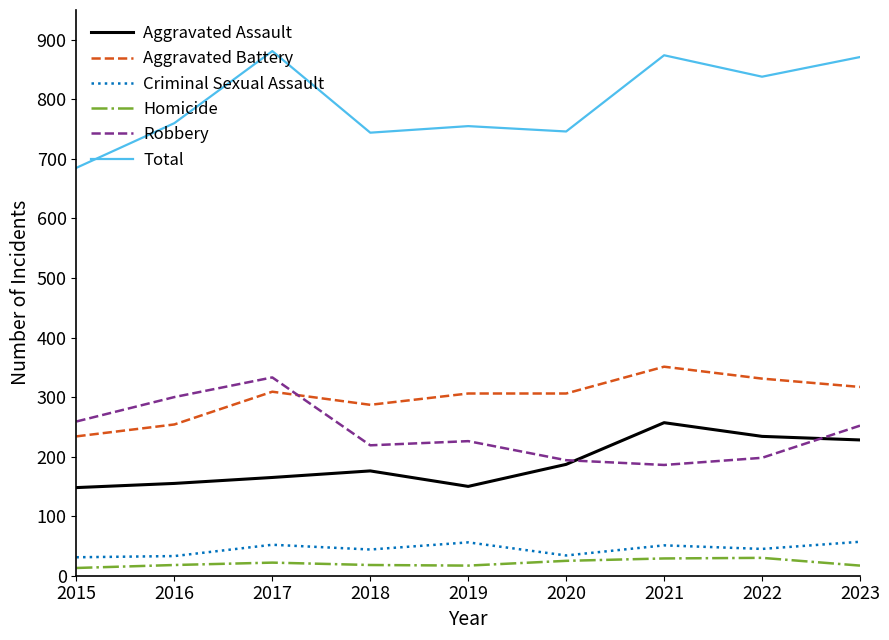

At which category does Aggravated Battery reach its first local peak?

2017